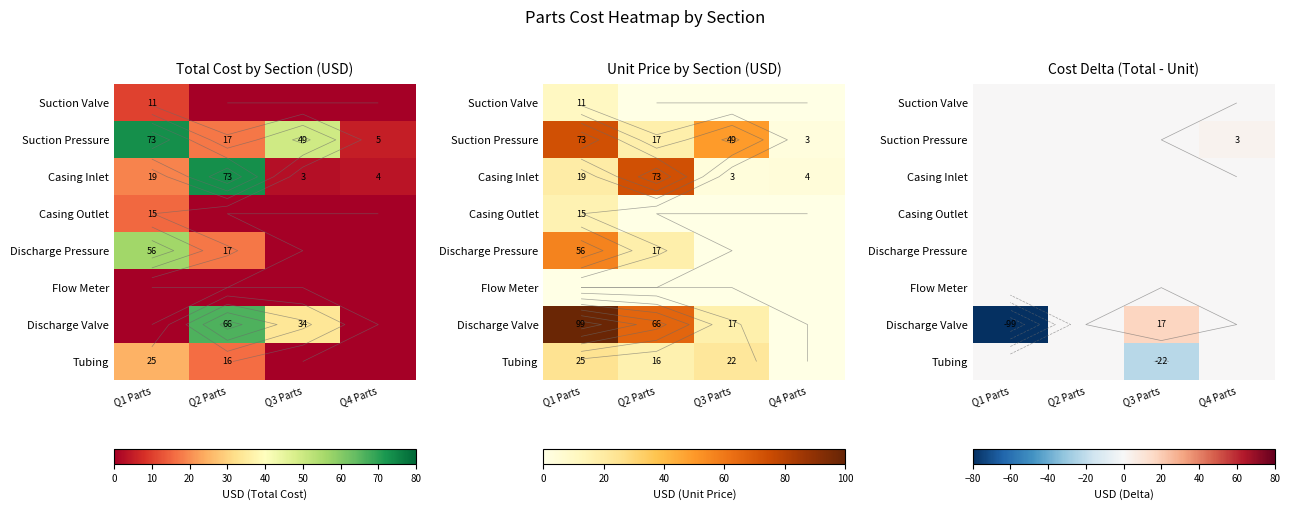

At how many categories does at least one series exceed -64?

4